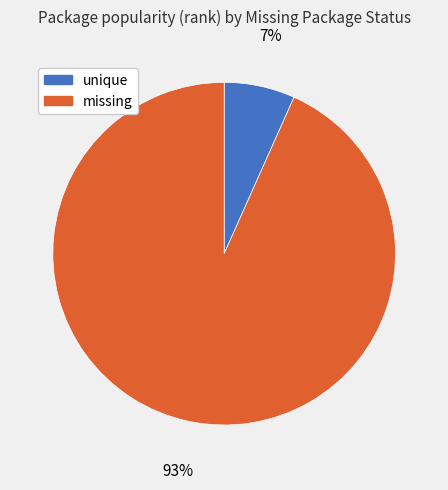

Is there a majority slice in this chart?

Yes